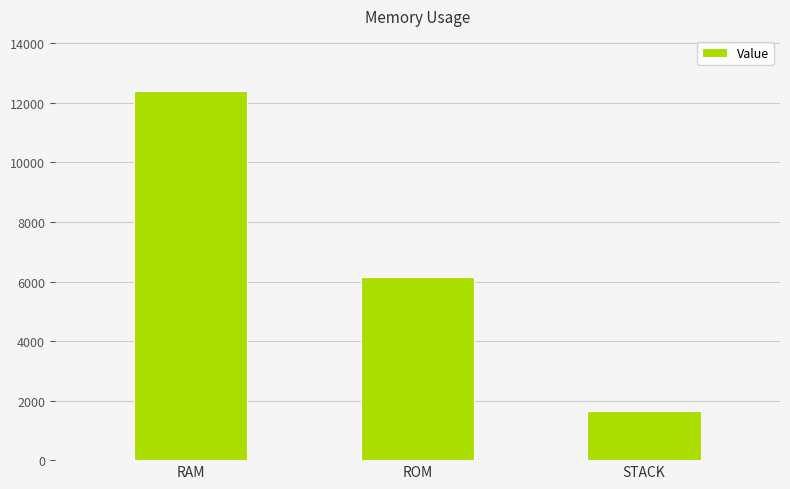

What is the label of the 3rd bar from the right?

RAM